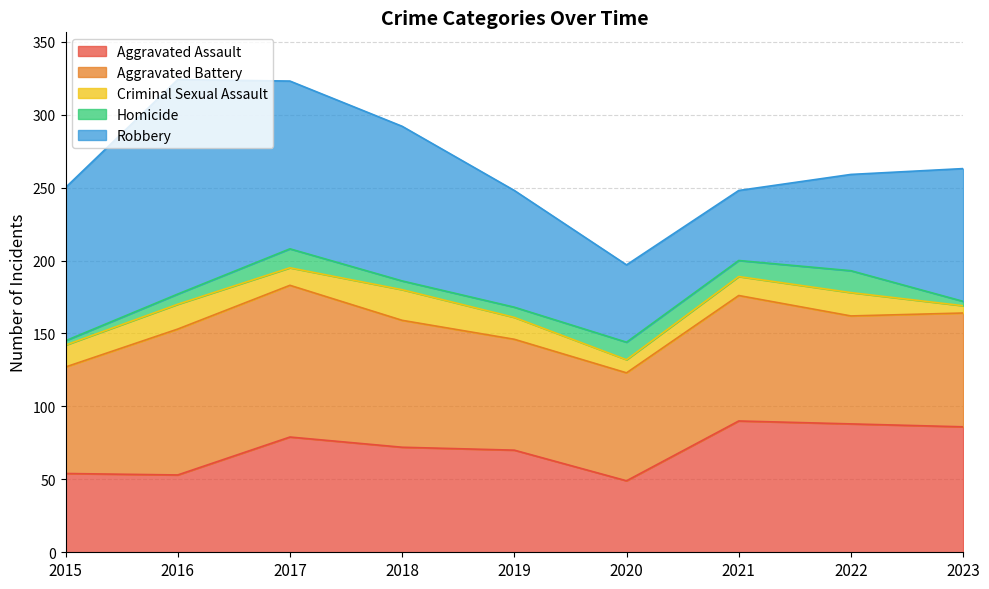

Which series changed the most between 2022 and 2023?

Robbery